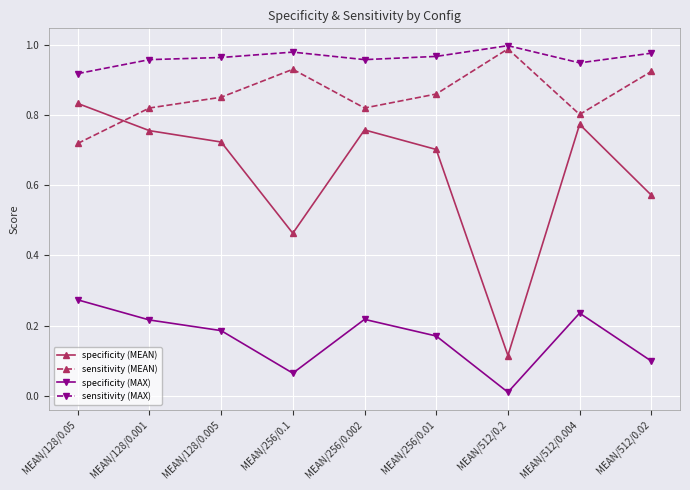

Is it true that sensitivity (MEAN) equals 0.3 at MEAN/128/0.005?

False